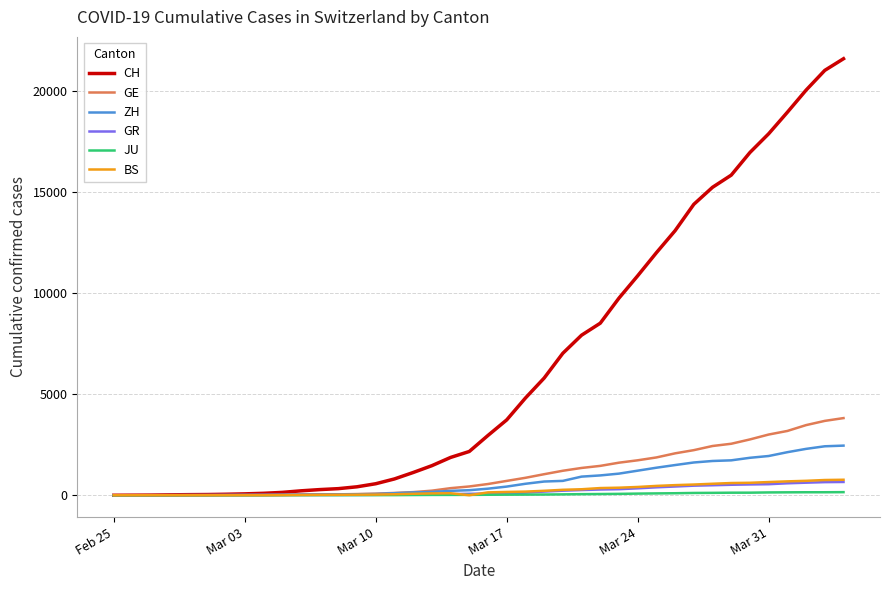

Does the chart display data point markers on the line(s)?

No